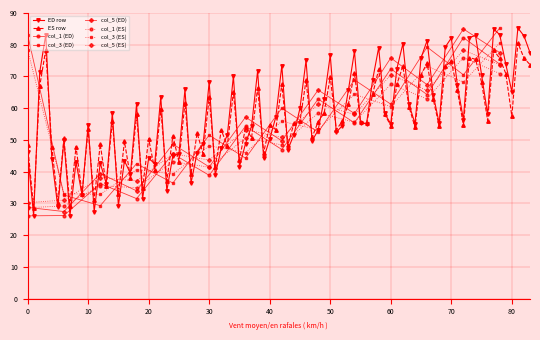

What is the value of the ED col_4 point at the 2nd from the left?

47.8